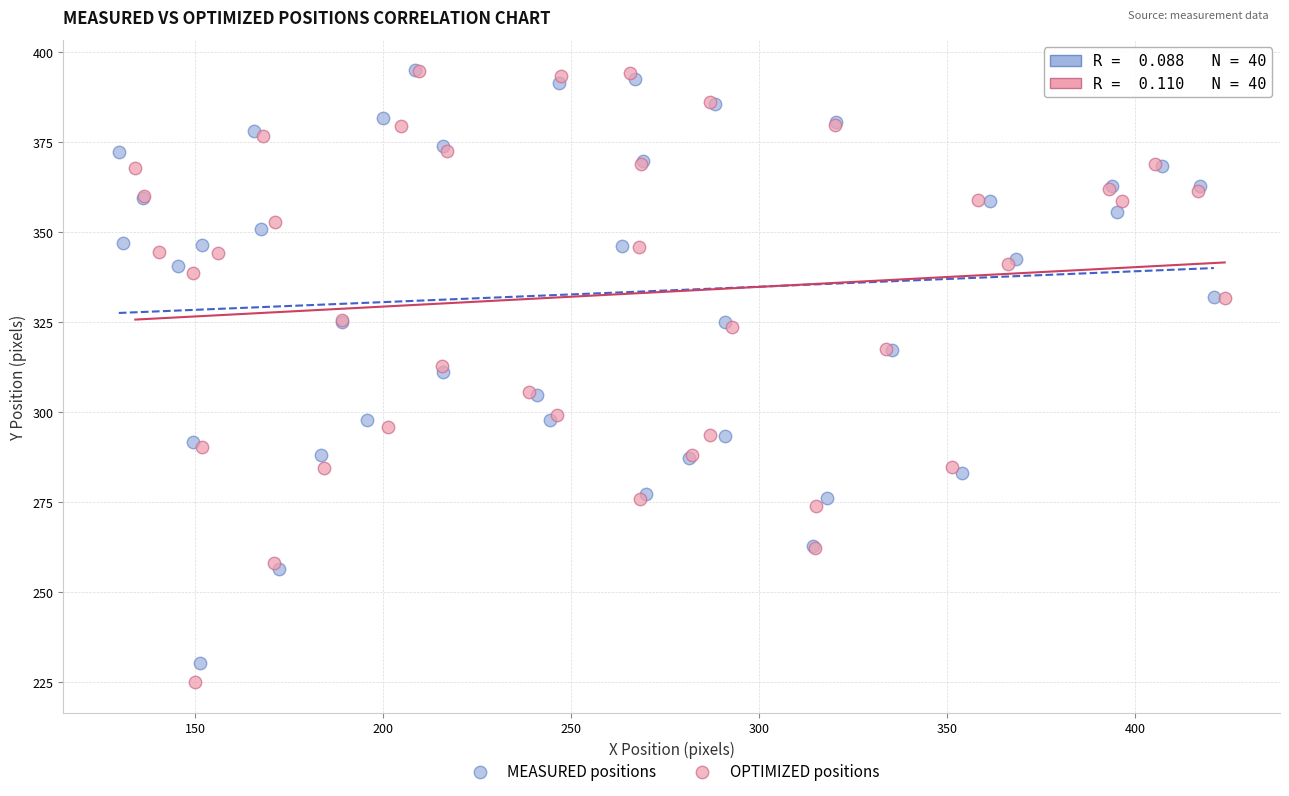

Which series has the largest Y range (max minus min)?

OPTIMIZED positions